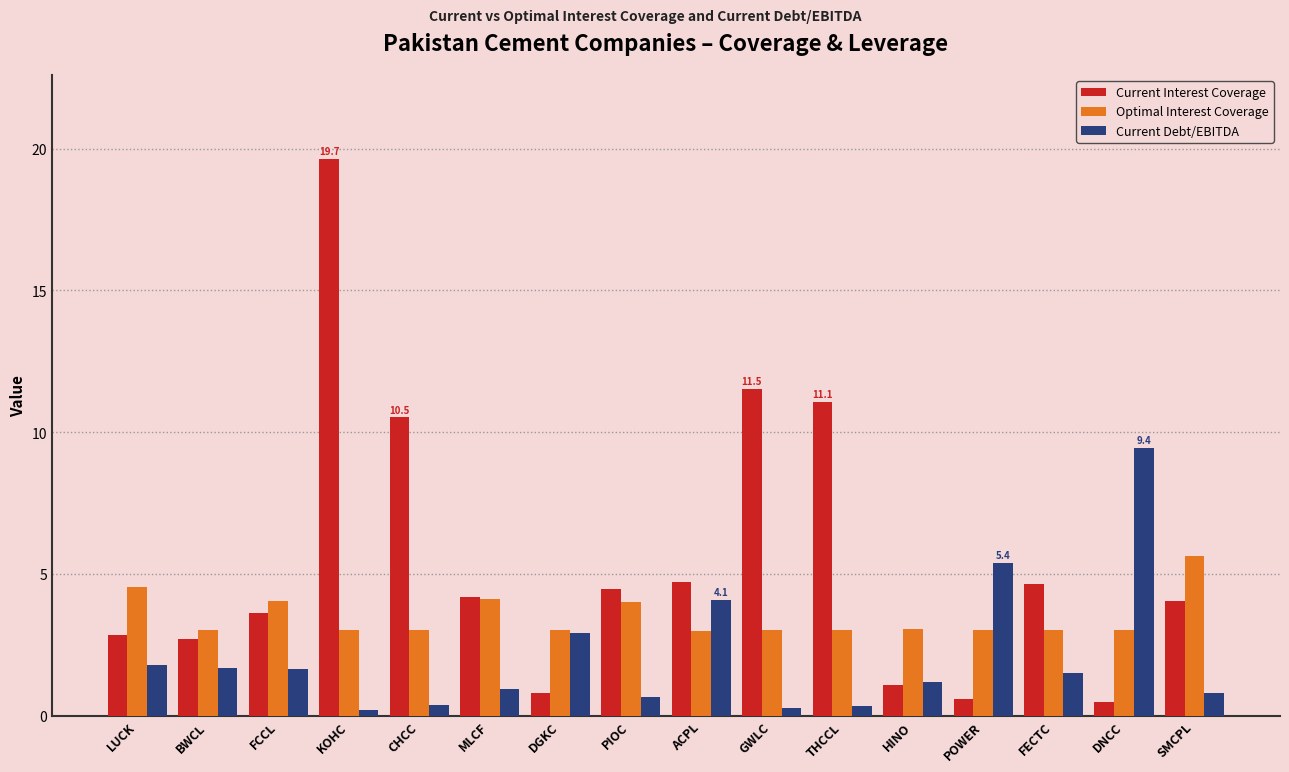

What is the average value of the Current Interest Coverage series?

5.4